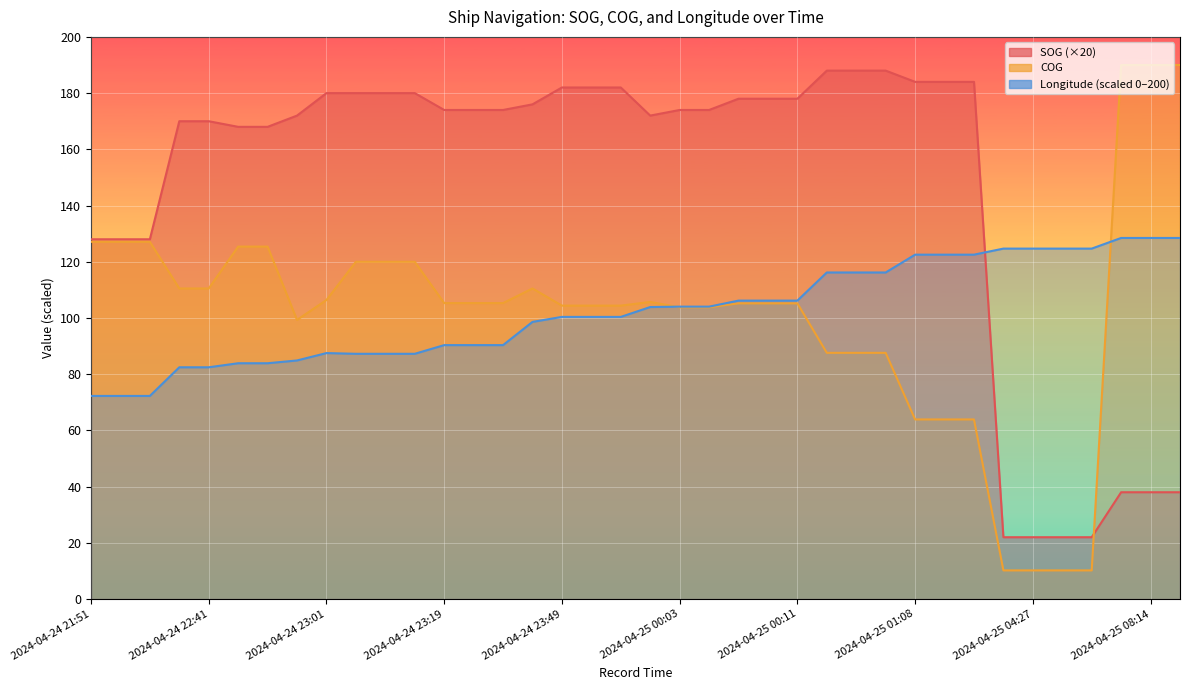

How many times do COG and Longitude cross each other?

2